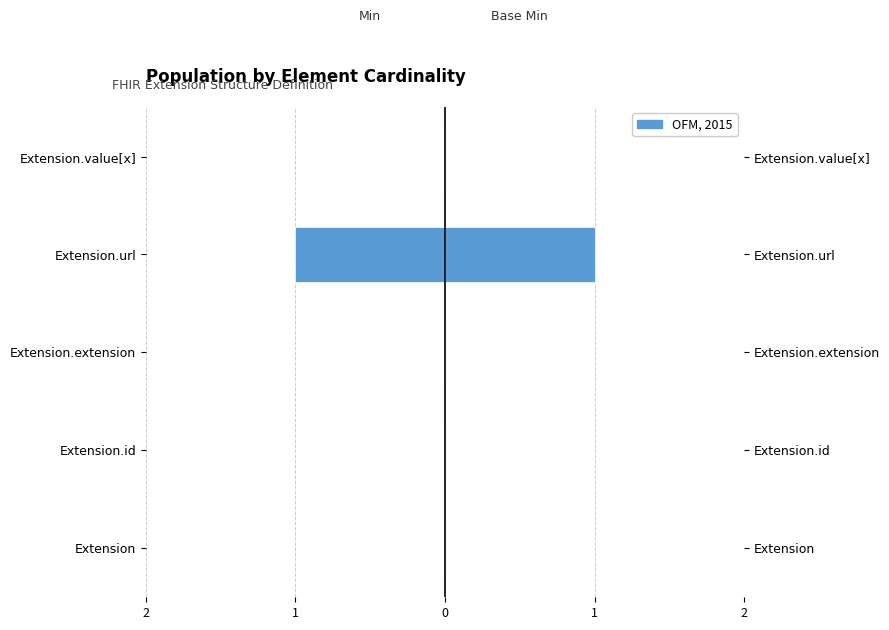

Is the value of Min at 2 greater than the value of Base Min at 1?

No